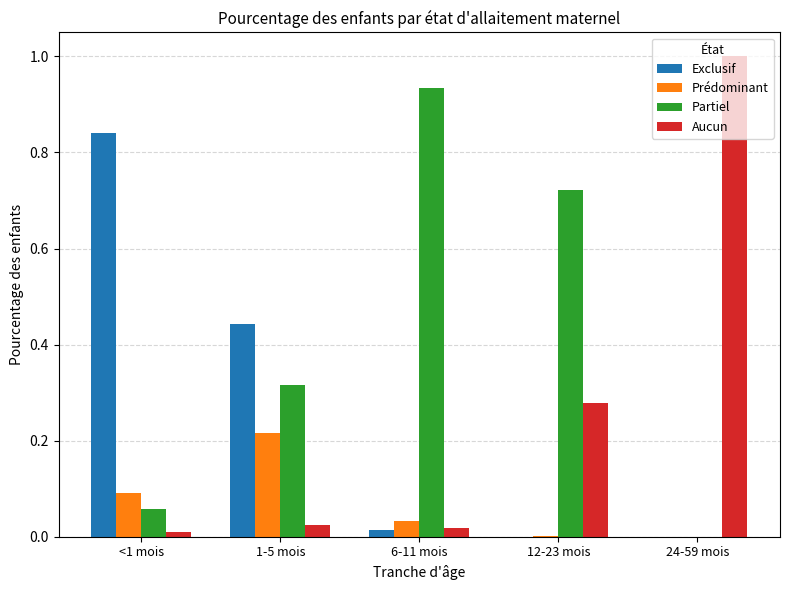

What is the total value across all series at 24-59 mois?

1.0